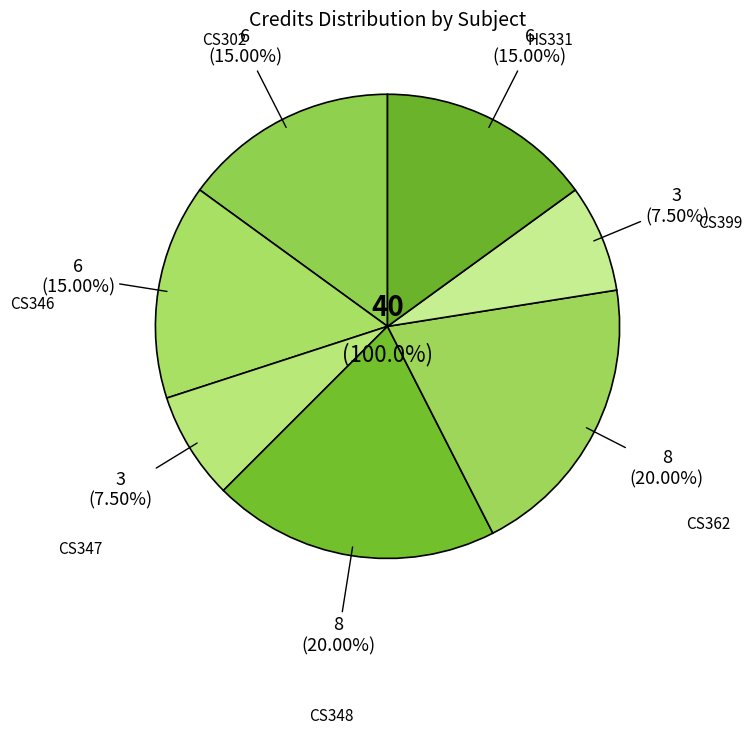

Which slice is the largest?

CS348